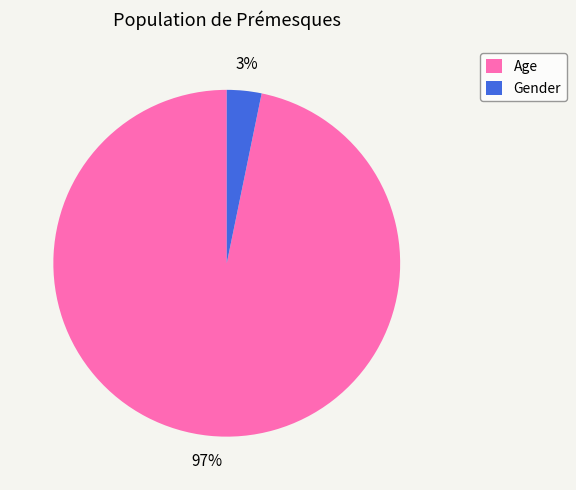

True or false: Age accounts for 85% of the total.

False